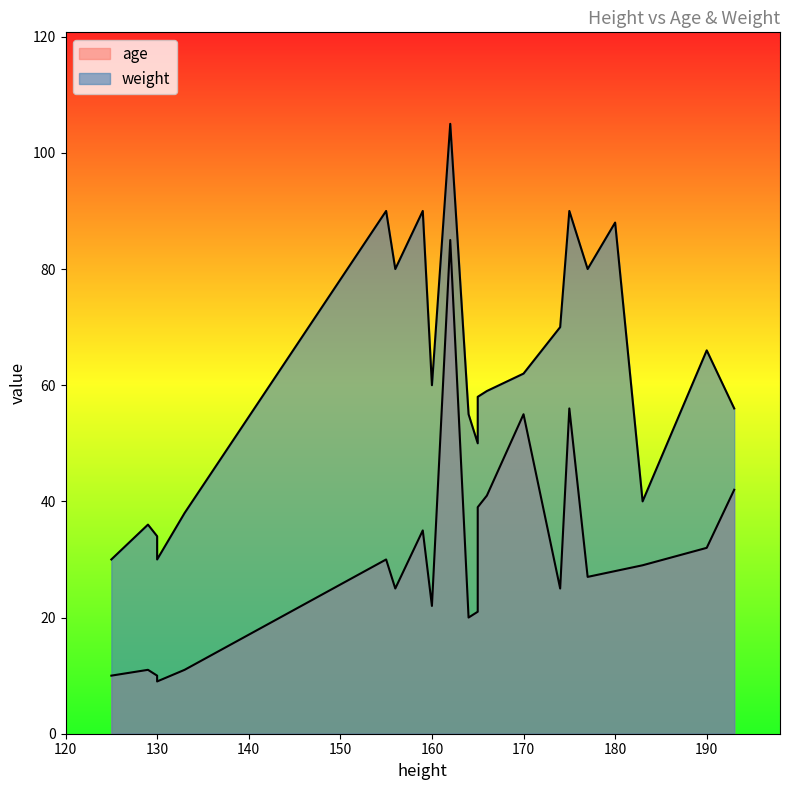

How many values in the age series are below 28?

11